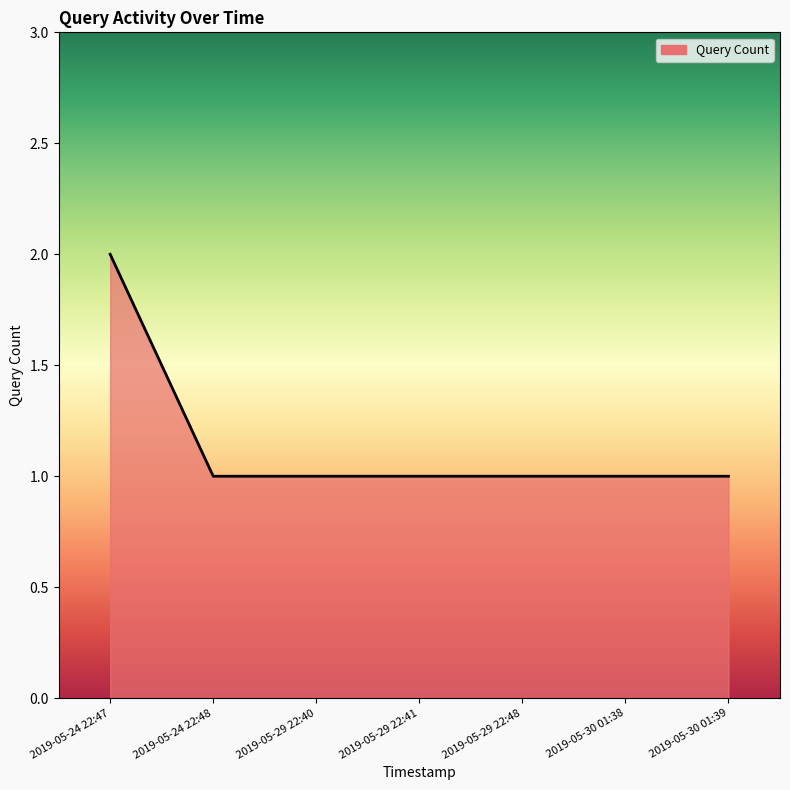

Is it true that the value at 2019-05-24 22:48 is 1?

True